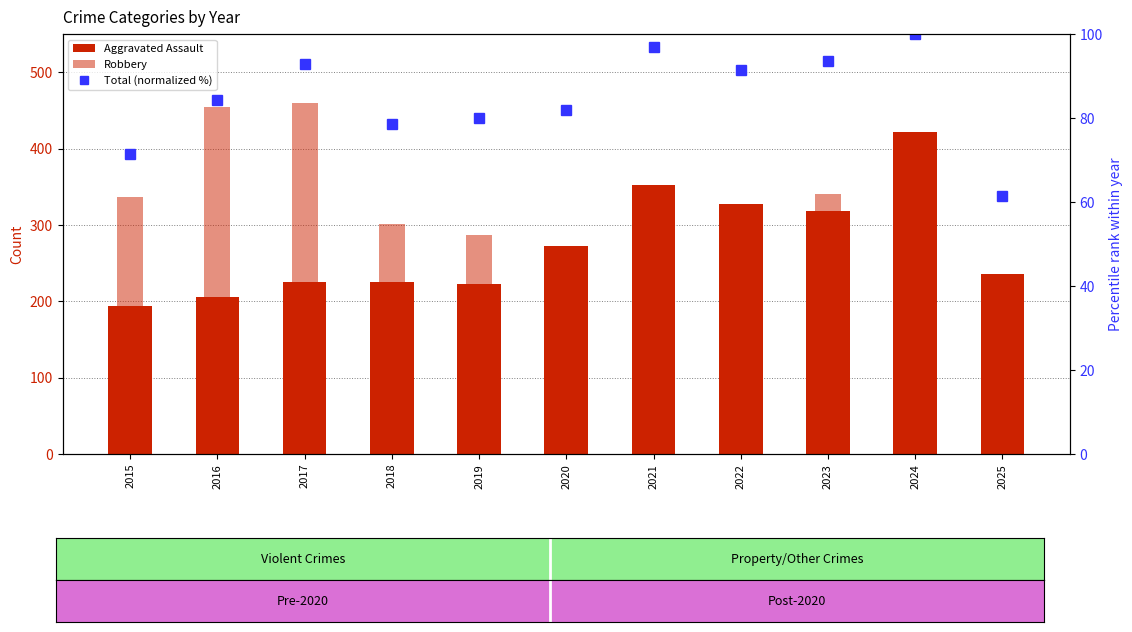

List the series in order of their overall mean, lowest first.

Total (normalized %), Aggravated Assault, Robbery